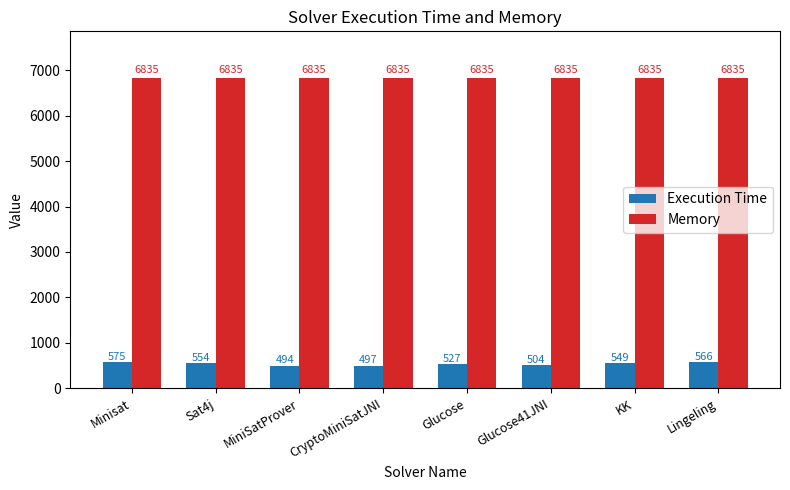

Are the bars grouped side by side (vs. stacked)?

Yes